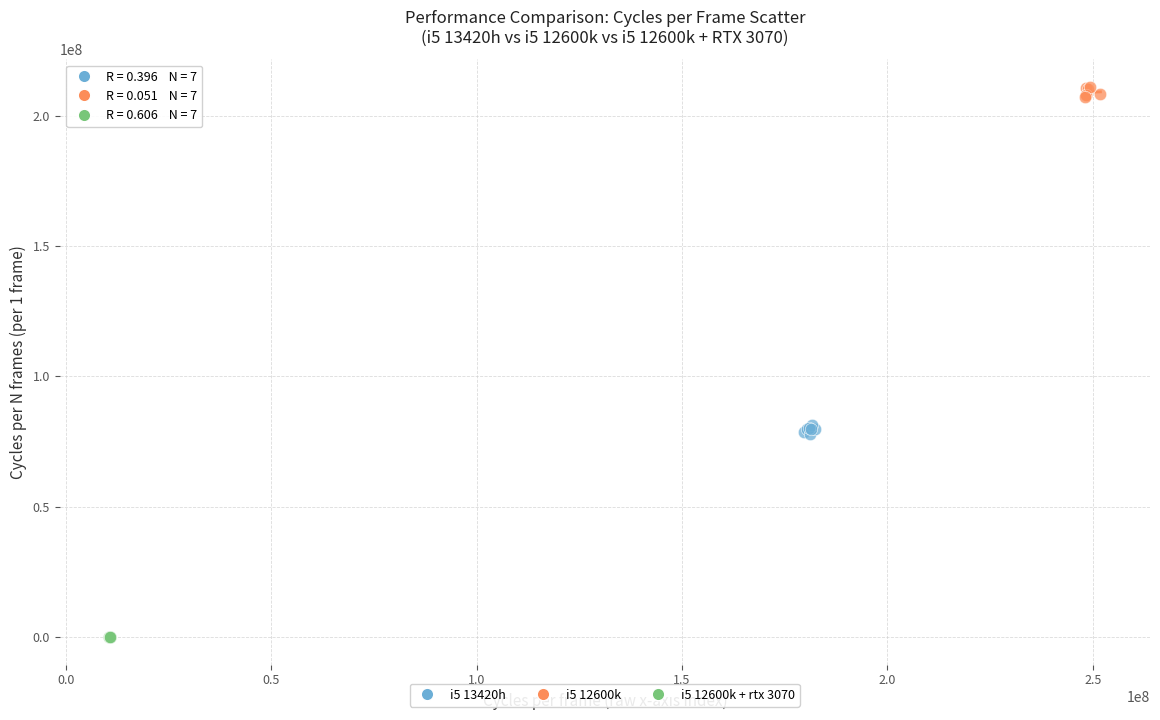

Which series reaches the maximum Y coordinate?

i5 12600k